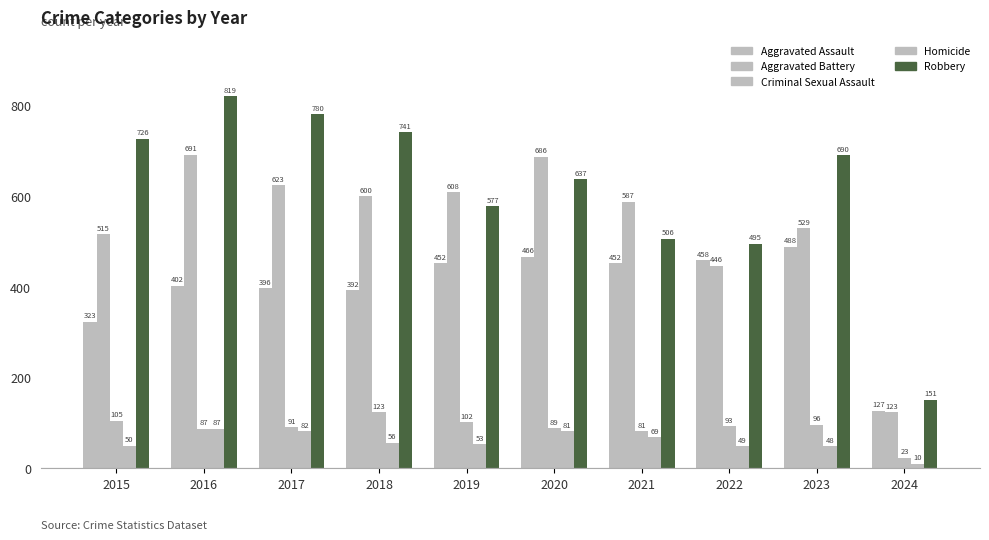

How many bars are there in total?

50